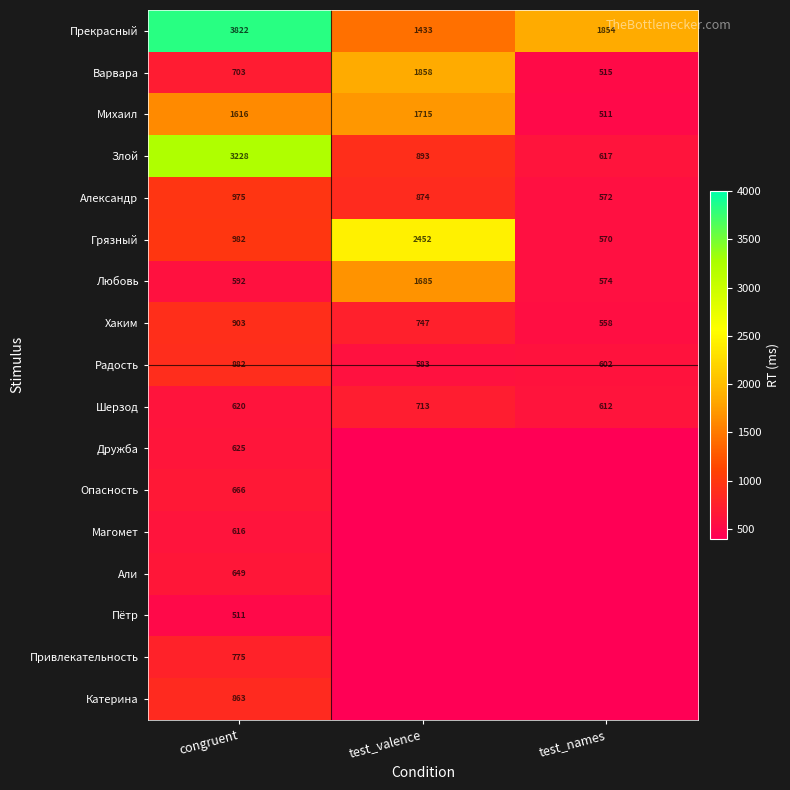

What is the difference between the maximum and minimum values in the Михаил series?

1204